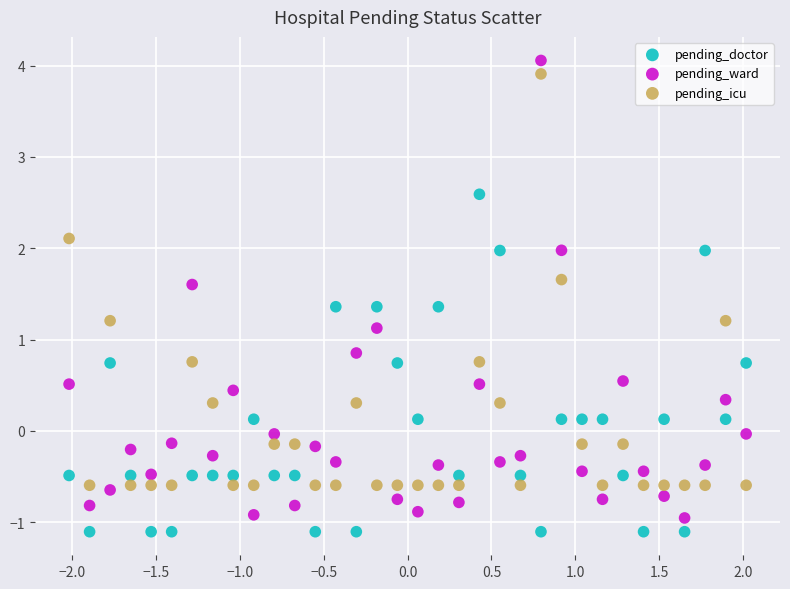

What is the X range (max minus min) for the scatter plot?

4.0